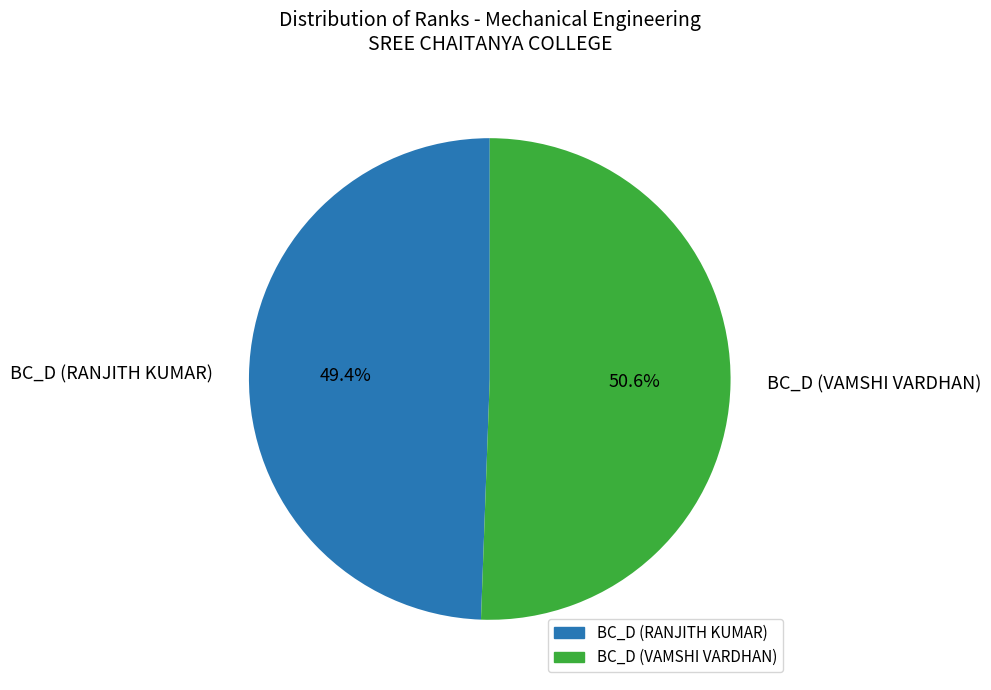

Between BC_D (RANJITH KUMAR) and BC_D (VAMSHI VARDHAN), which is larger?

BC_D (VAMSHI VARDHAN)